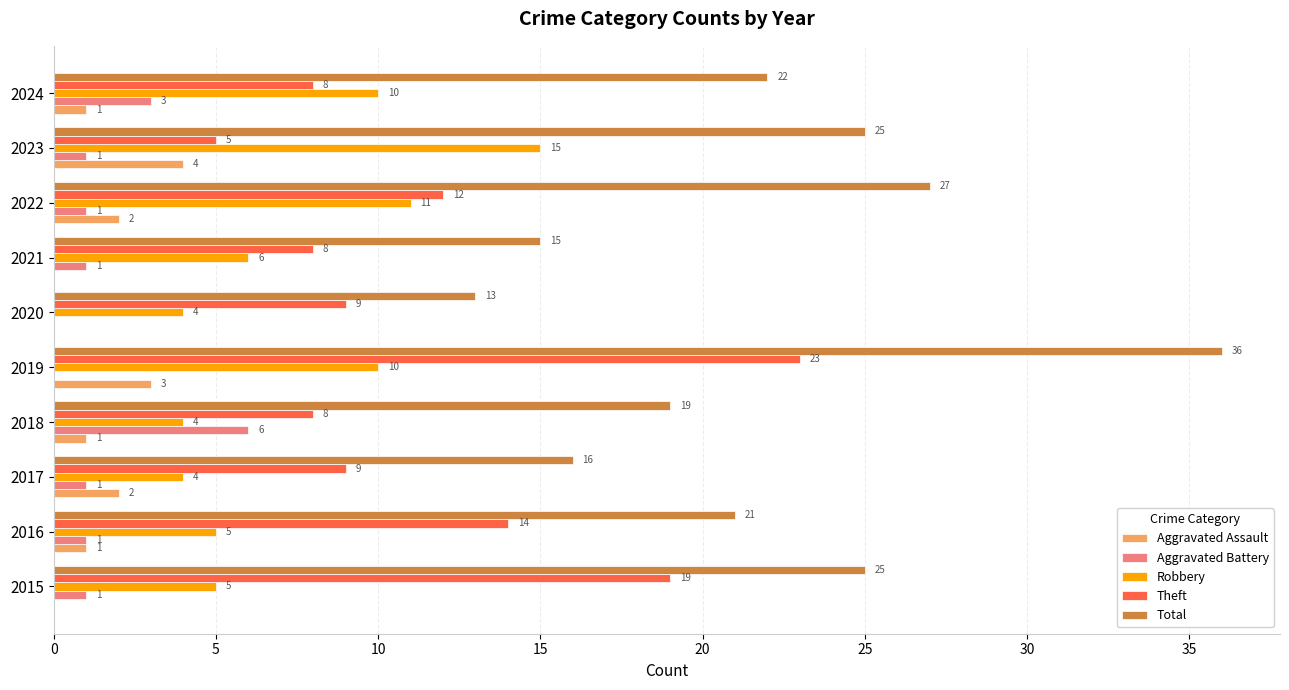

What is the sum of the Robbery values at 2022 and 2016?

16